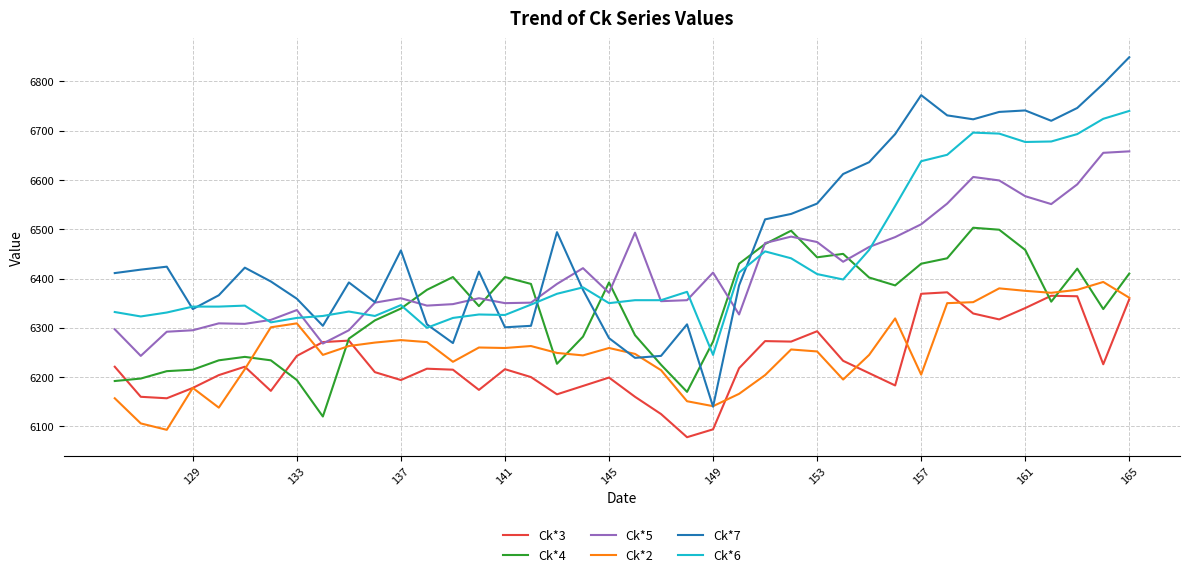

How many lines are shown in the chart?

6